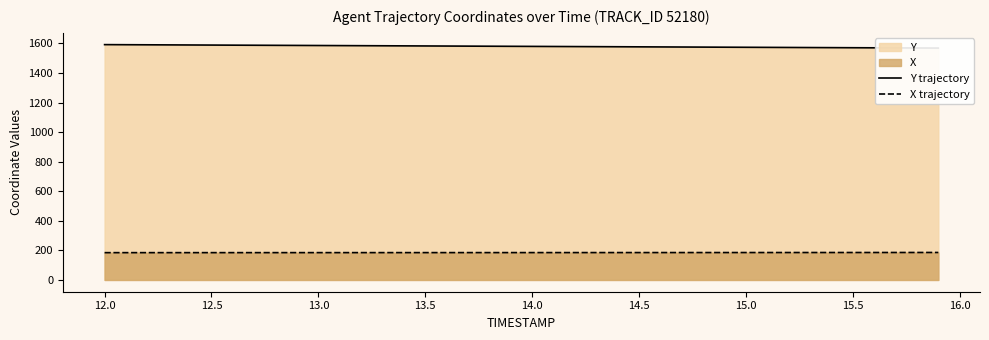

Reading left to right, list all the values displayed in this chart.

Y trajectory: 1592.1	1591.5	1590.9	1590.3	1589.7	1589.1	1588.5	1587.9	1587.3	1586.7	1586.1	1585.5	1584.9	1584.3	1583.7	1583.1	1582.5	1581.9	1581.3	1580.7	1580.1	1579.5	1578.9	1578.3	1577.7	1577.1	1576.5	1575.9	1575.3	1574.7	1574.1	1573.5	1572.9	1572.3	1571.7	1571.1	1570.5	1570.0	1569.4	1568.8
X trajectory: 184.7	184.7	184.8	184.8	184.8	184.8	184.8	184.8	184.9	184.9	184.9	184.9	184.9	185.0	185.0	185.0	185.0	185.1	185.1	185.1	185.1	185.2	185.2	185.2	185.3	185.3	185.3	185.4	185.4	185.4	185.5	185.5	185.6	185.6	185.7	185.7	185.8	185.8	185.9	185.9